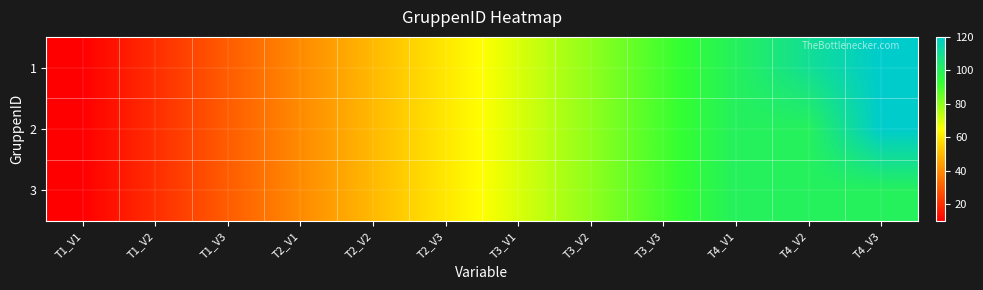

What is the smallest value displayed?

10